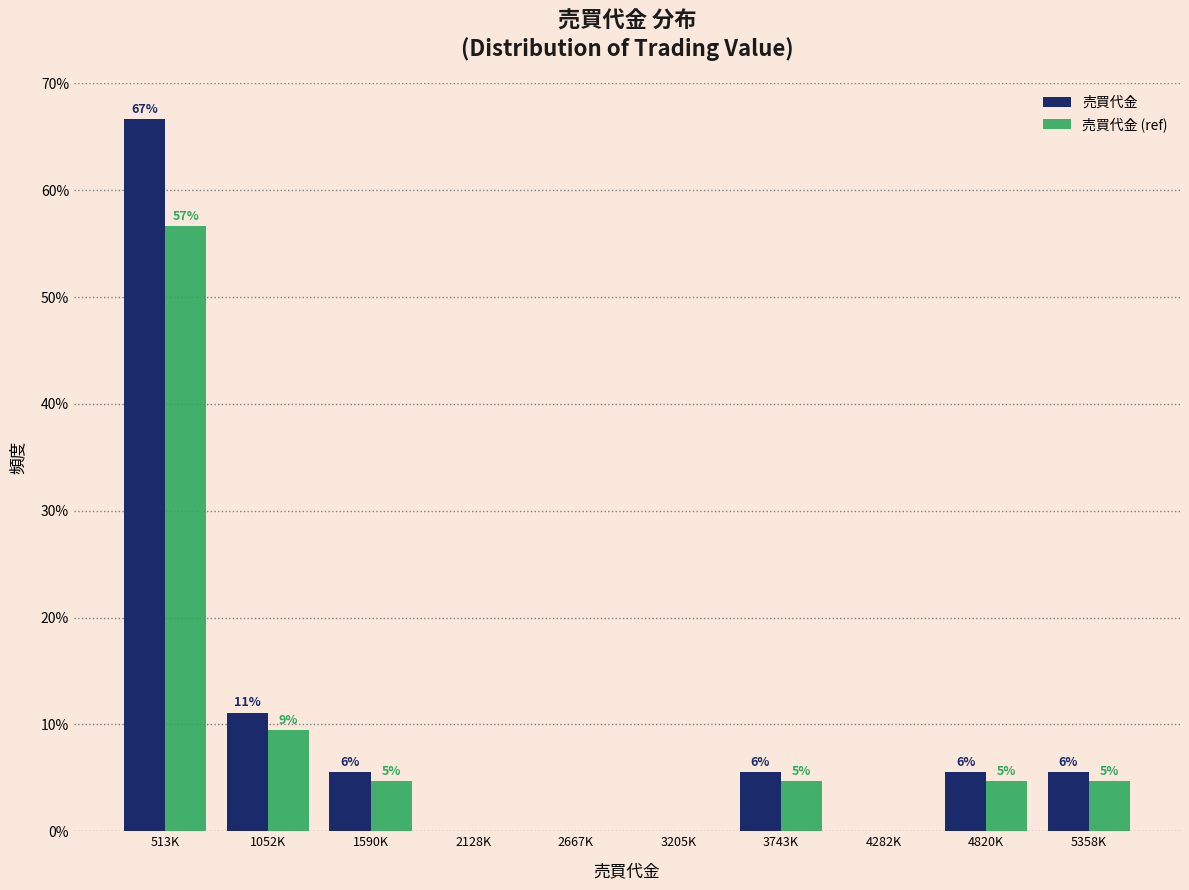

Does the chart contain stacked bars?

No